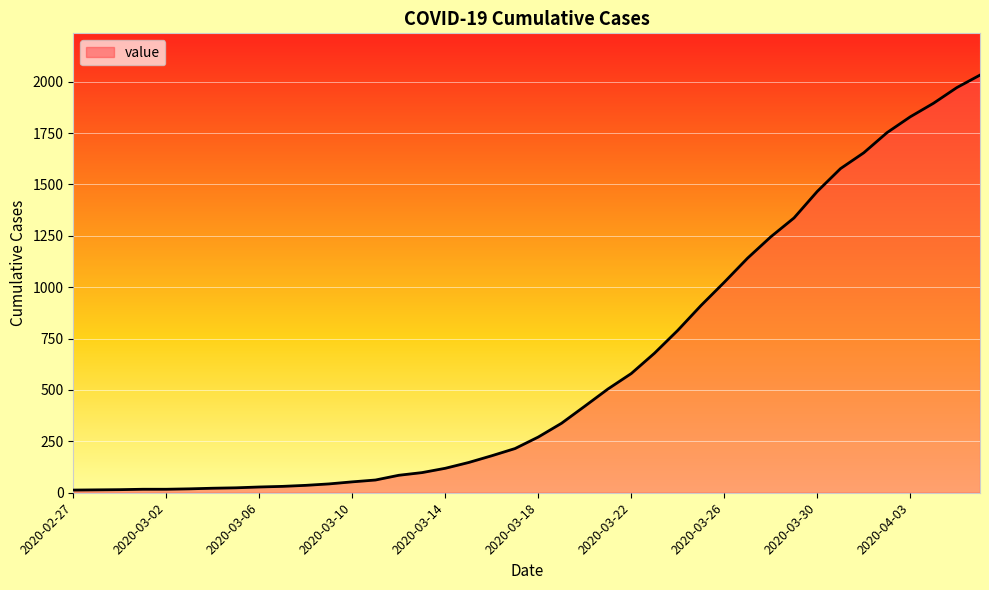

What is the difference between the maximum and minimum values?

2019